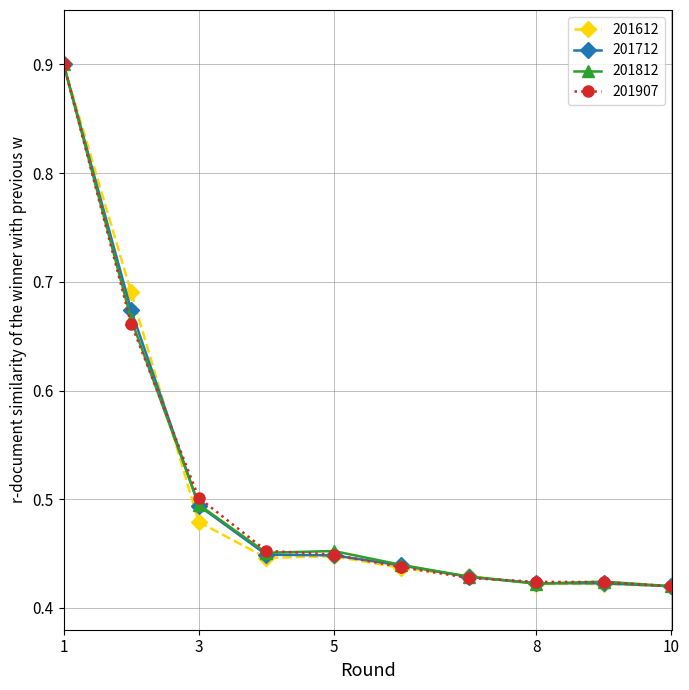

What is the highest value of the 201612 series?

0.9